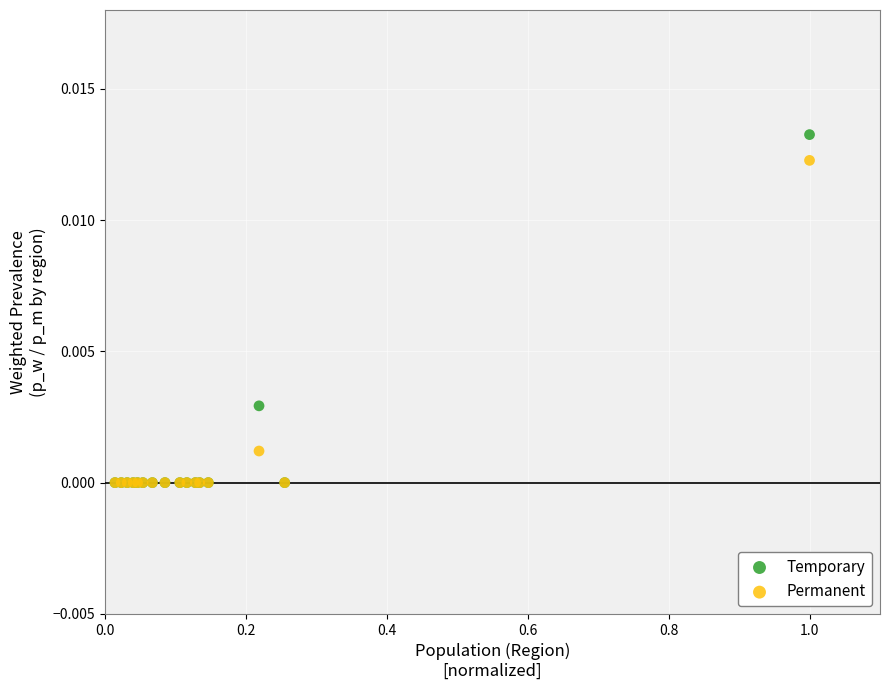

What are all the series names shown in the legend?

Temporary, Permanent